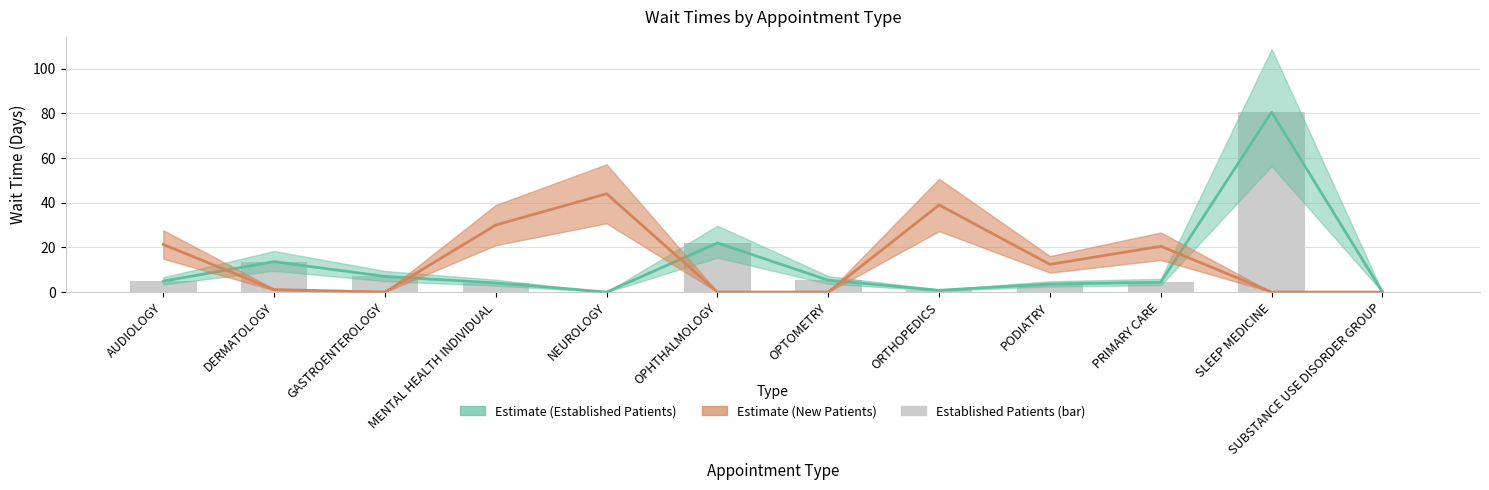

Rank the categories by value from highest to lowest.

SLEEP MEDICINE, OPHTHALMOLOGY, DERMATOLOGY, GASTROENTEROLOGY, OPTOMETRY, AUDIOLOGY, PRIMARY CARE, MENTAL HEALTH INDIVIDUAL, PODIATRY, ORTHOPEDICS, NEUROLOGY, SUBSTANCE USE DISORDER GROUP